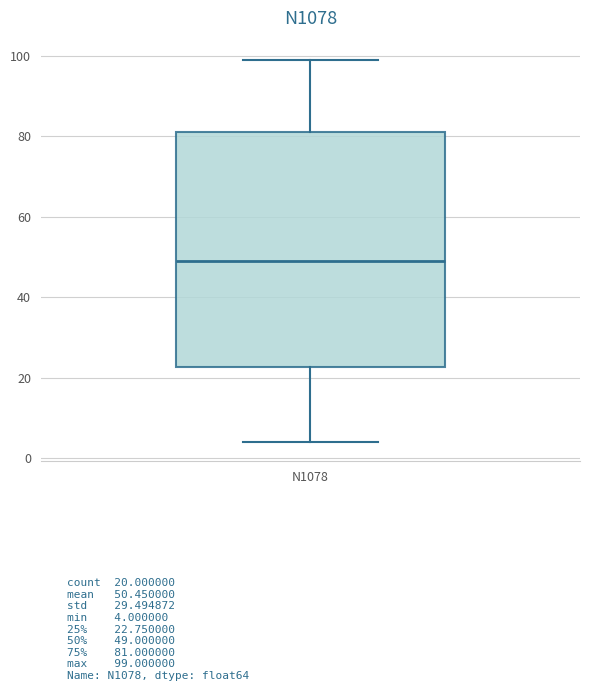

Transcribe this box plot: give where the median line is, the range the box spans, and where the two whiskers end, as read against the y-axis. The values are not printed on the chart, so give them approximately, as read against the axis.

median 50, box 22 to 82, whiskers 4 to 100